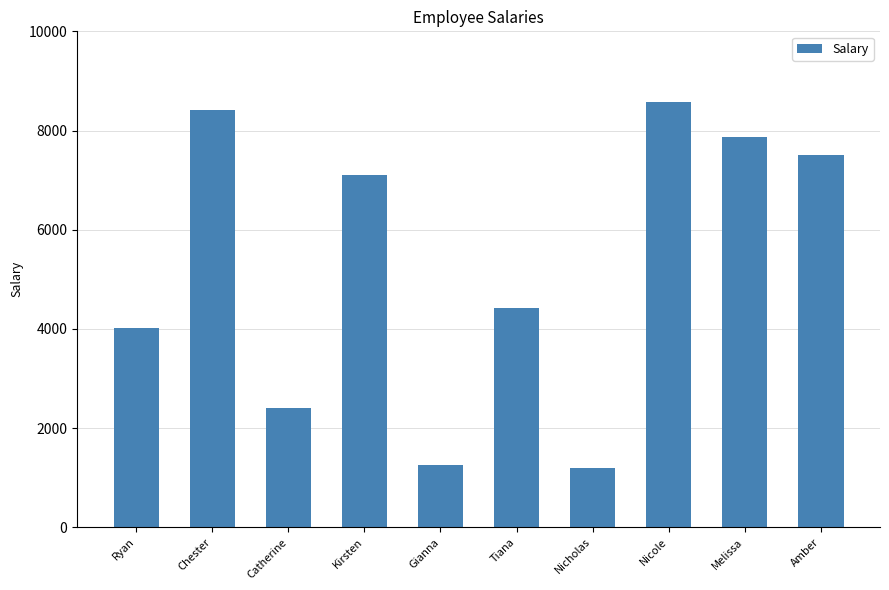

What is the value of the 4th bar from the left?

7100